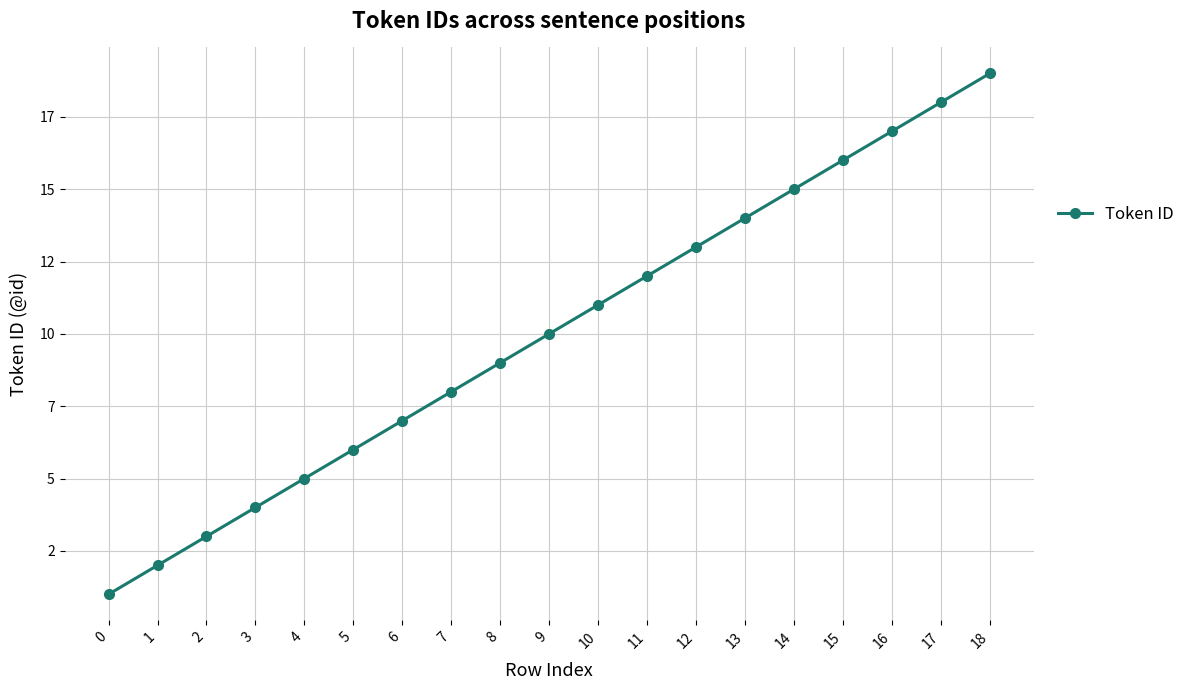

Does the chart have visible grid lines?

Yes